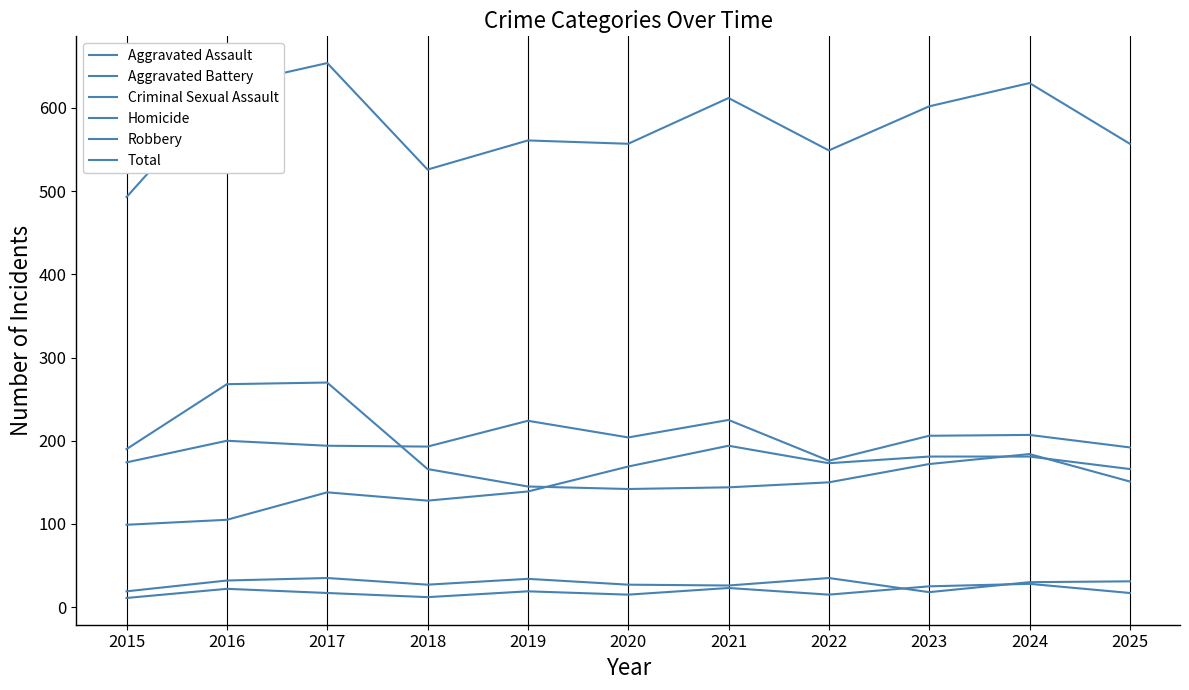

Rank the series by their maximum value, from lowest to highest.

Homicide, Criminal Sexual Assault, Aggravated Assault, Aggravated Battery, Robbery, Total